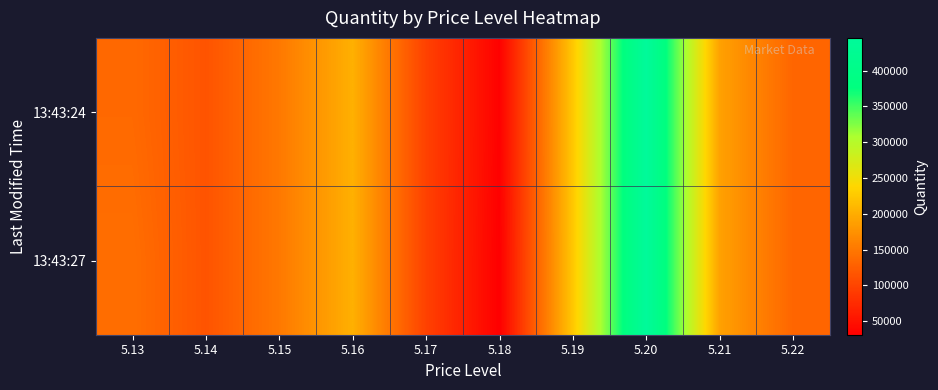

What is the smallest value displayed?

30900